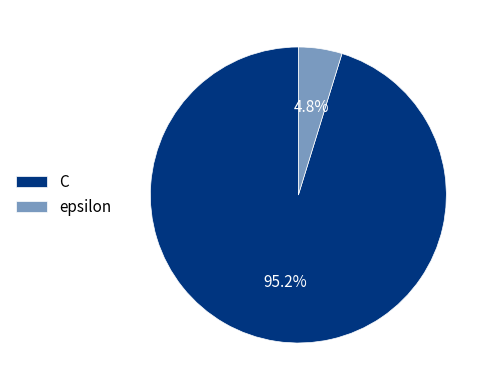

To the nearest percent, what portion does C represent?

95%